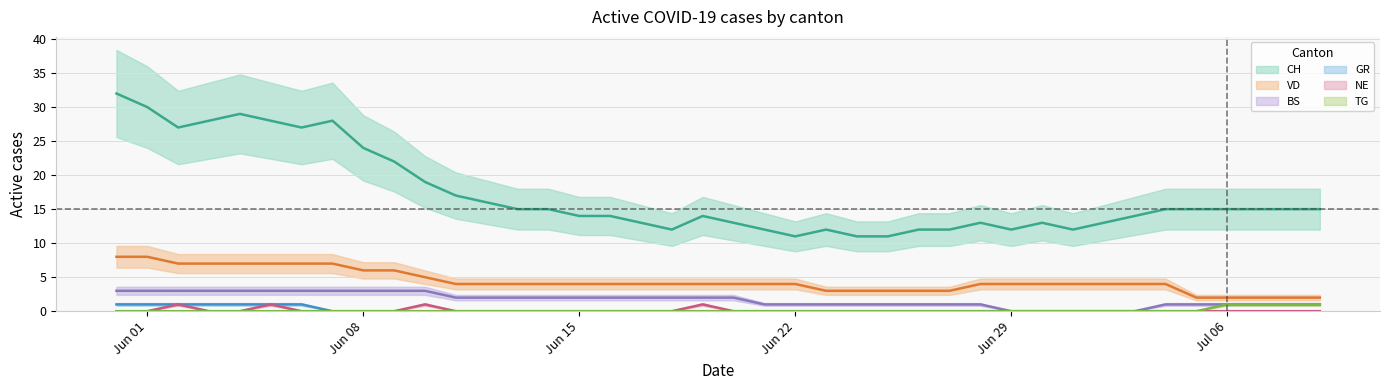

How many values in NE are above zero?

4